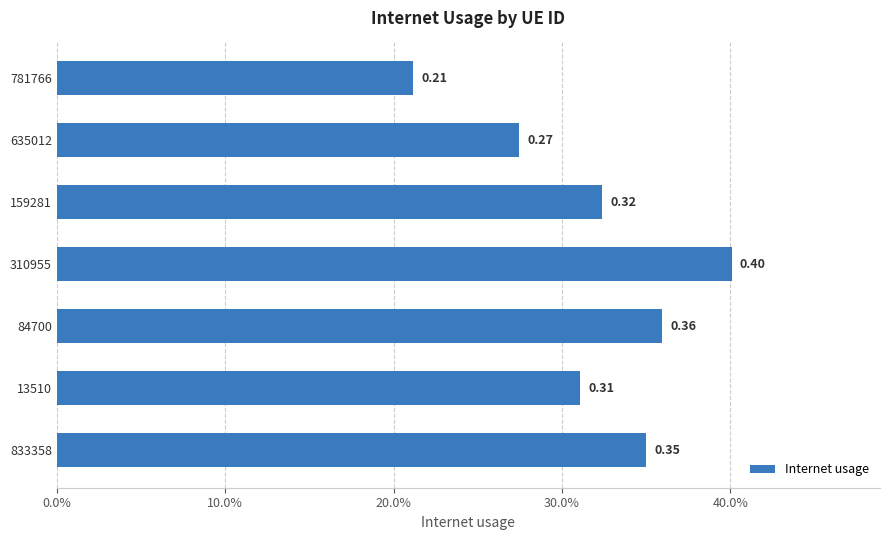

What is the average value?

0.3